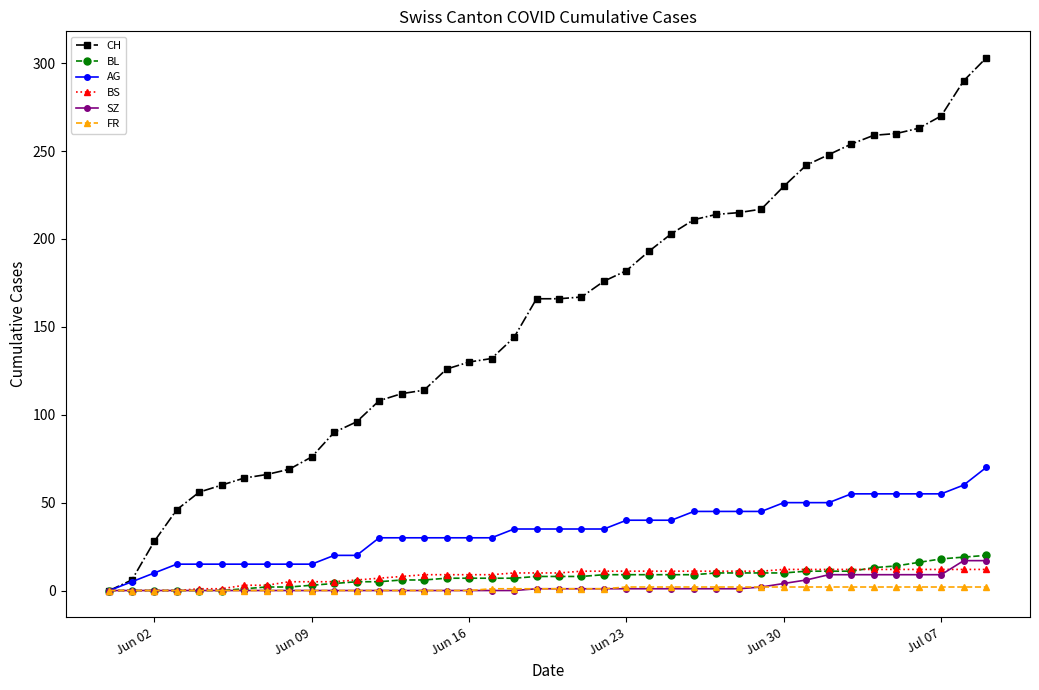

Which series has the largest total across all categories?

CH